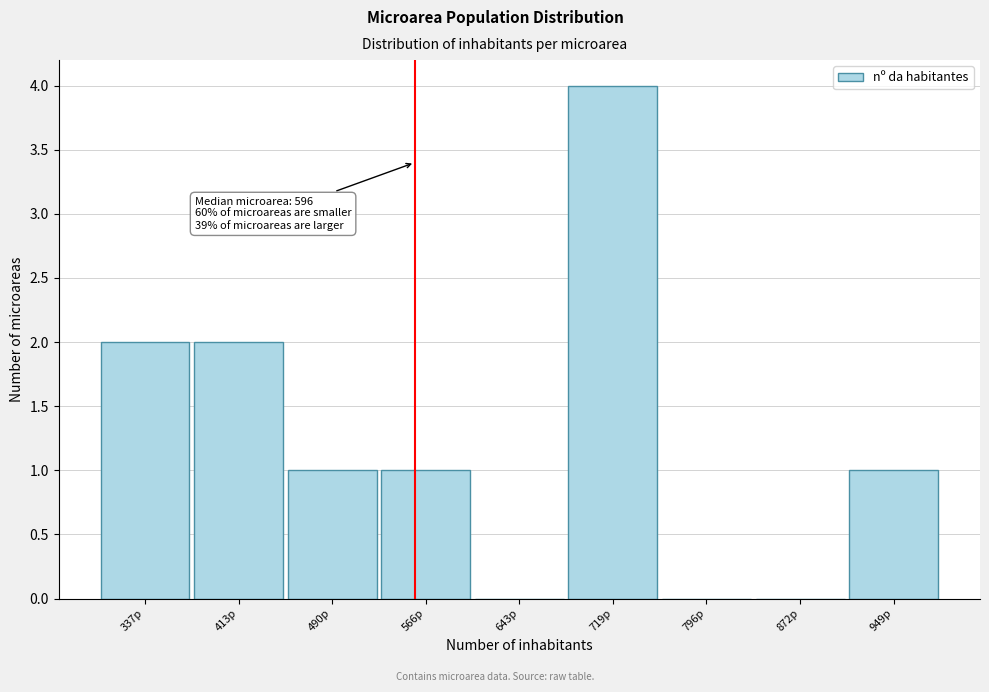

Reading left to right, what are all the values shown in this chart?

337p=2	413p=2	490p=1	566p=1	643p=0	719p=4	796p=0	872p=0	949p=1